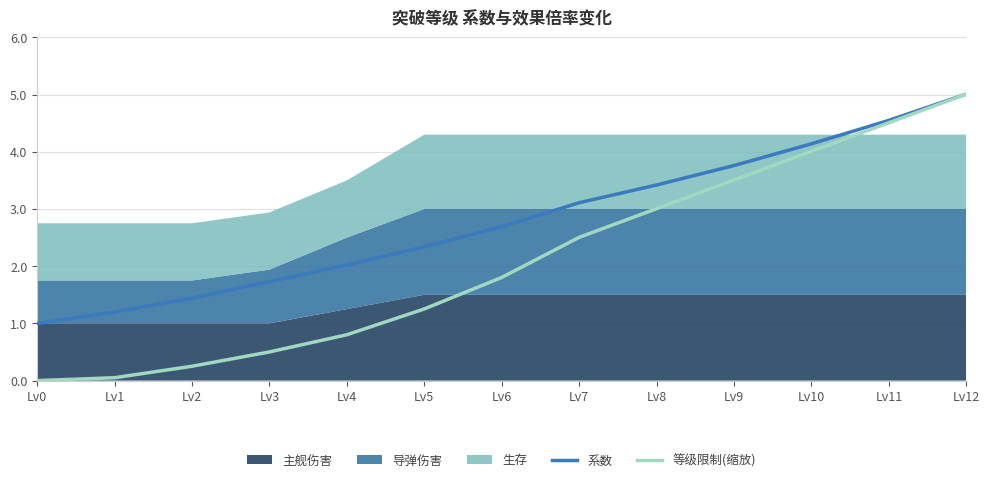

How many data points in 系数 are above 2?

9